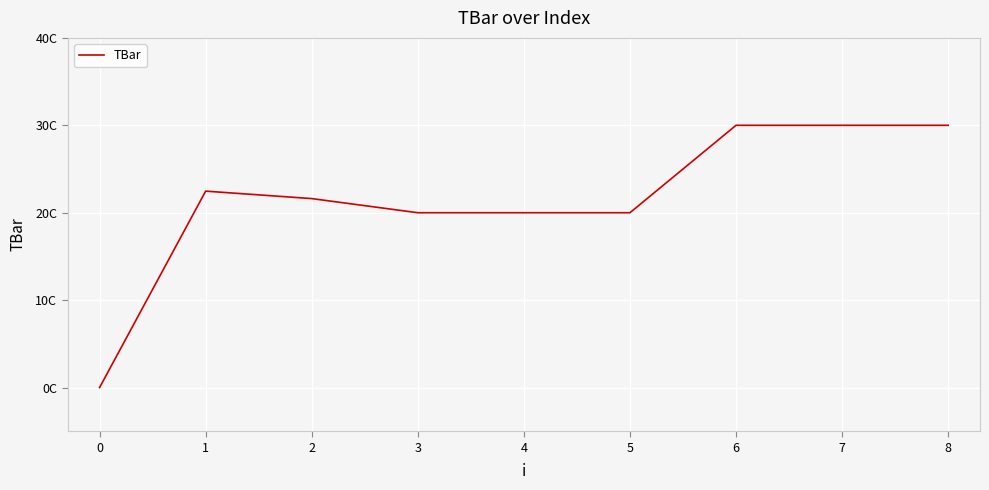

Does the chart have visible grid lines?

Yes